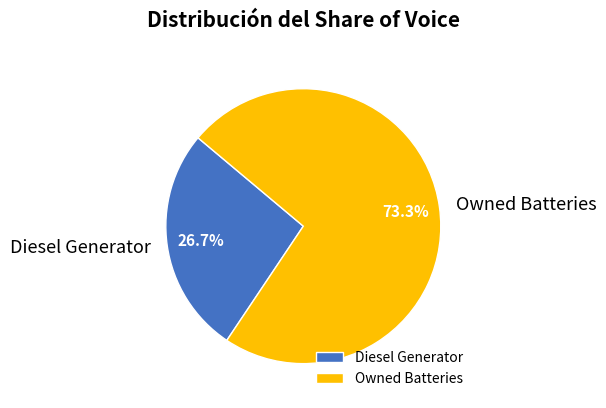

Which slice represents more than half of the pie?

Owned Batteries